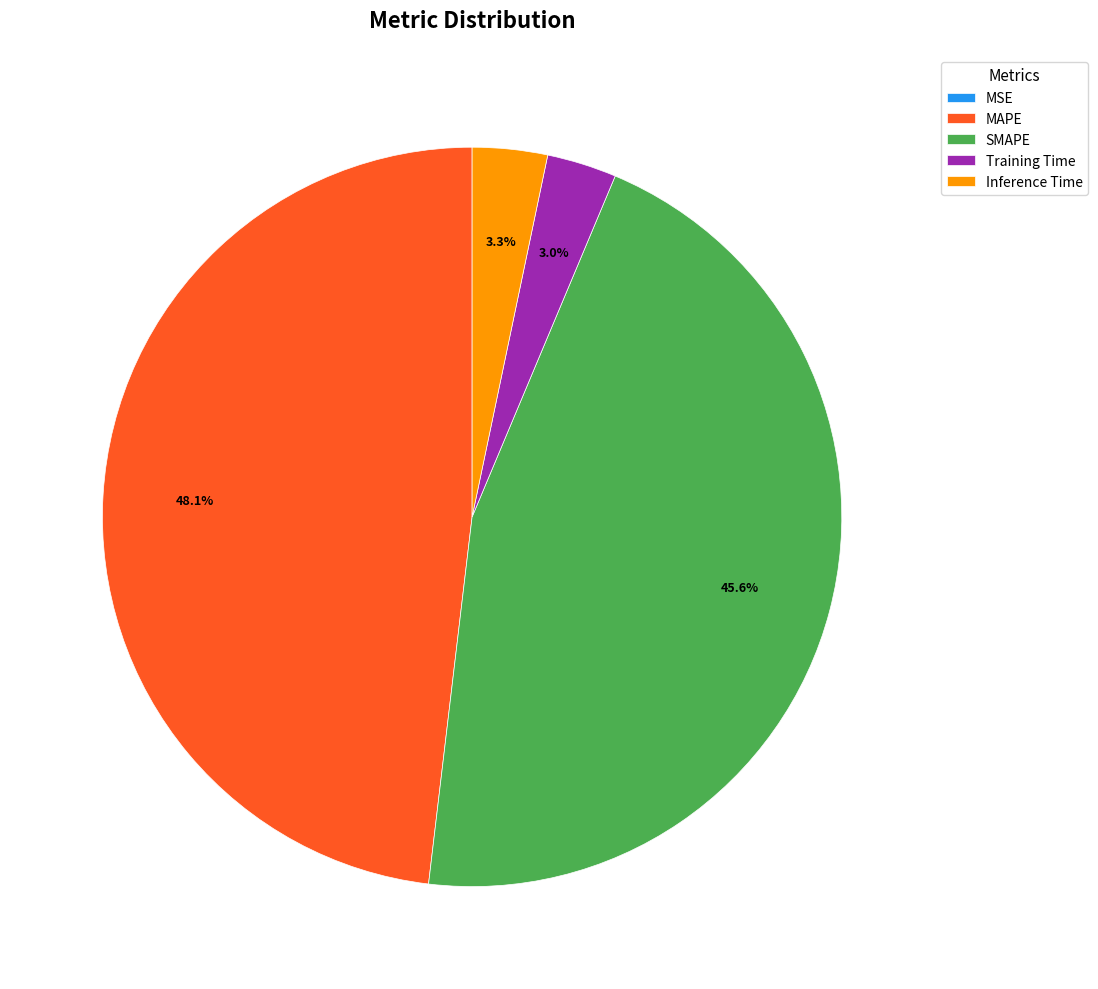

Is the sum of Inference Time and Training Time greater than half?

No